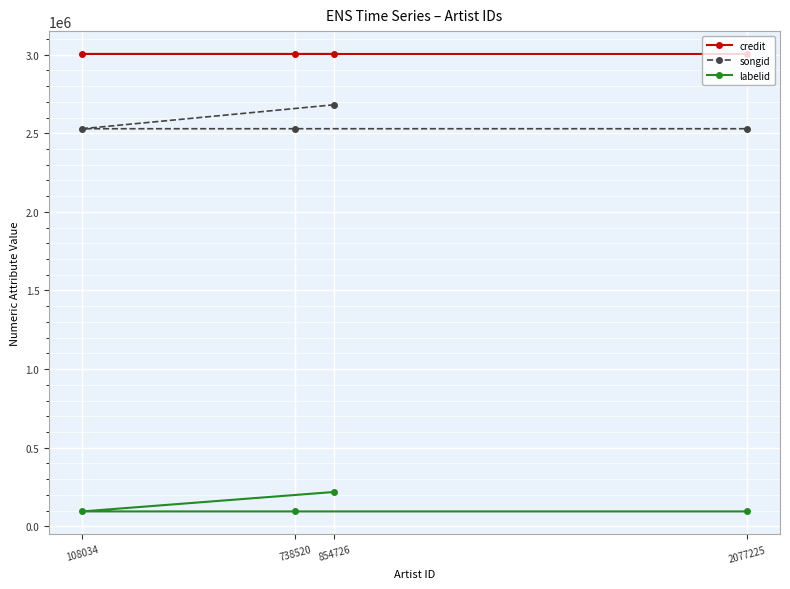

What is the difference between the maximum and minimum values in the credit series?

1